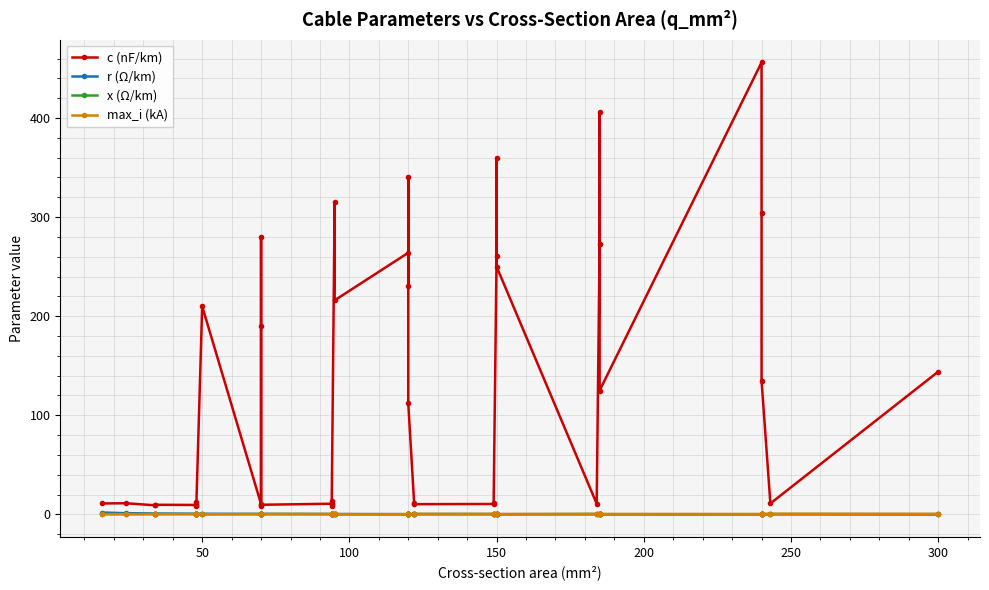

What value does the x (Ω/km) series have at 150?

0.4